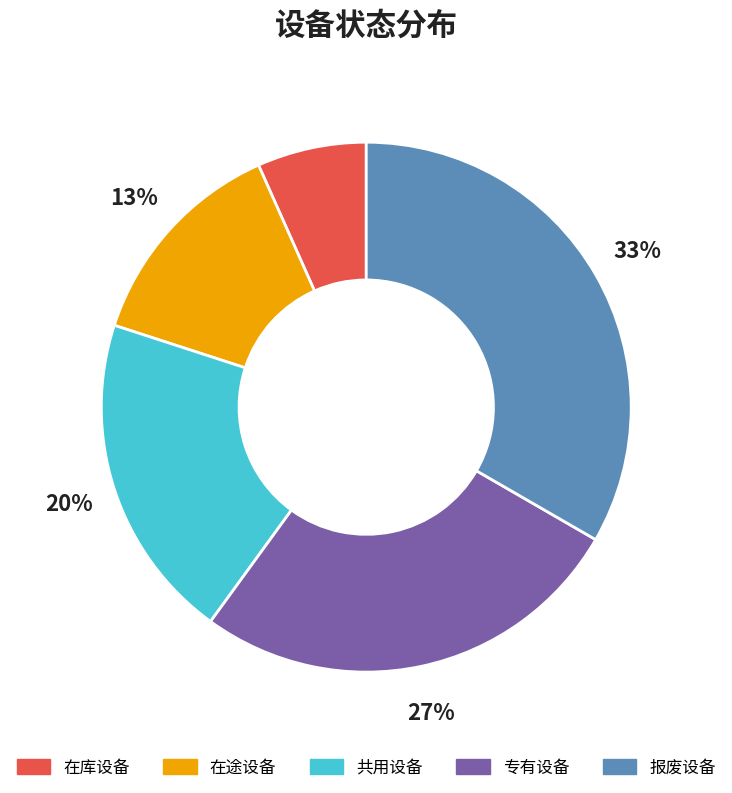

Count the number of slices in the pie.

5